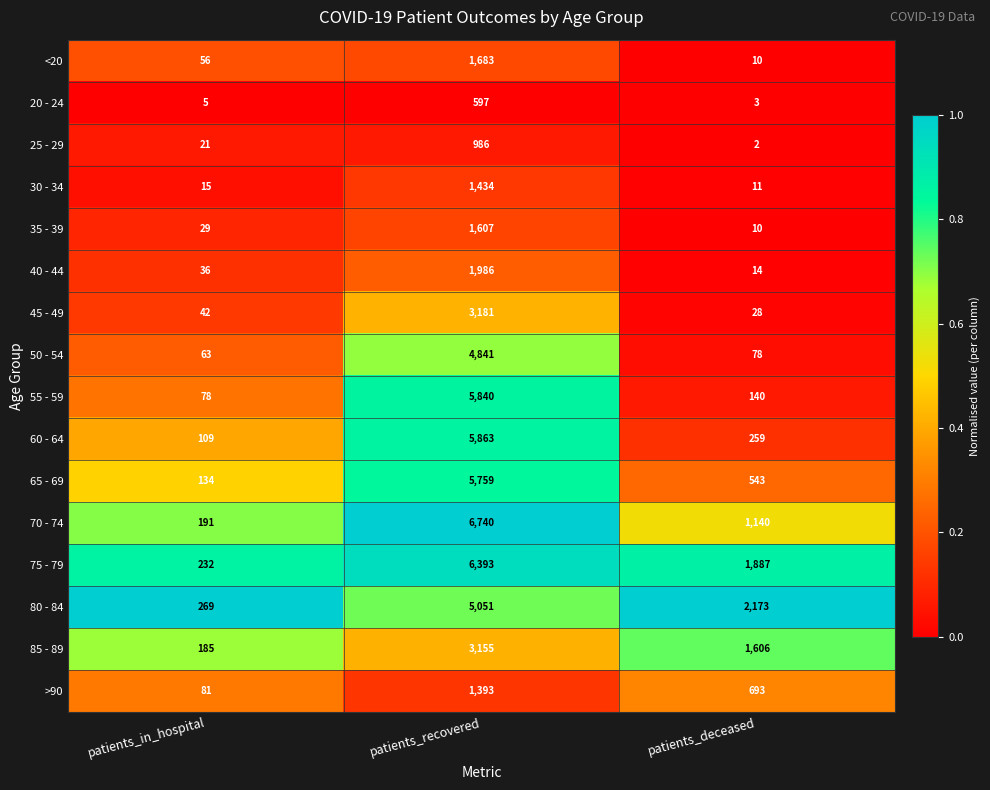

Between patients_in_hospital and patients_deceased, which series saw the biggest shift?

80 - 84